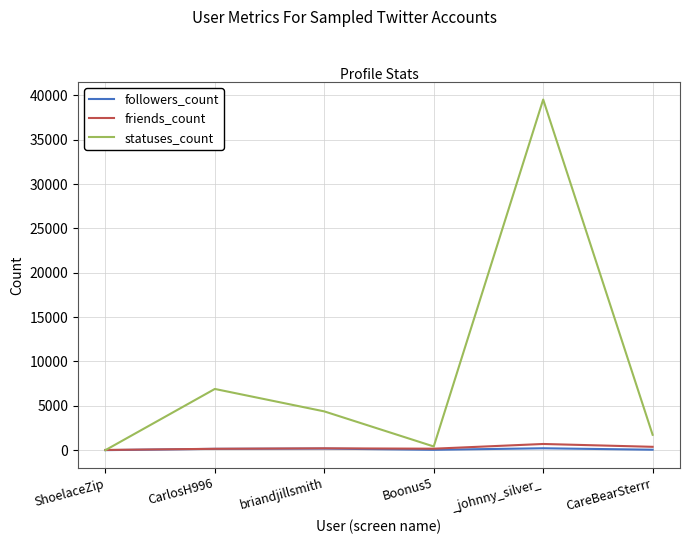

What is the sum of all statuses_count values?

52957